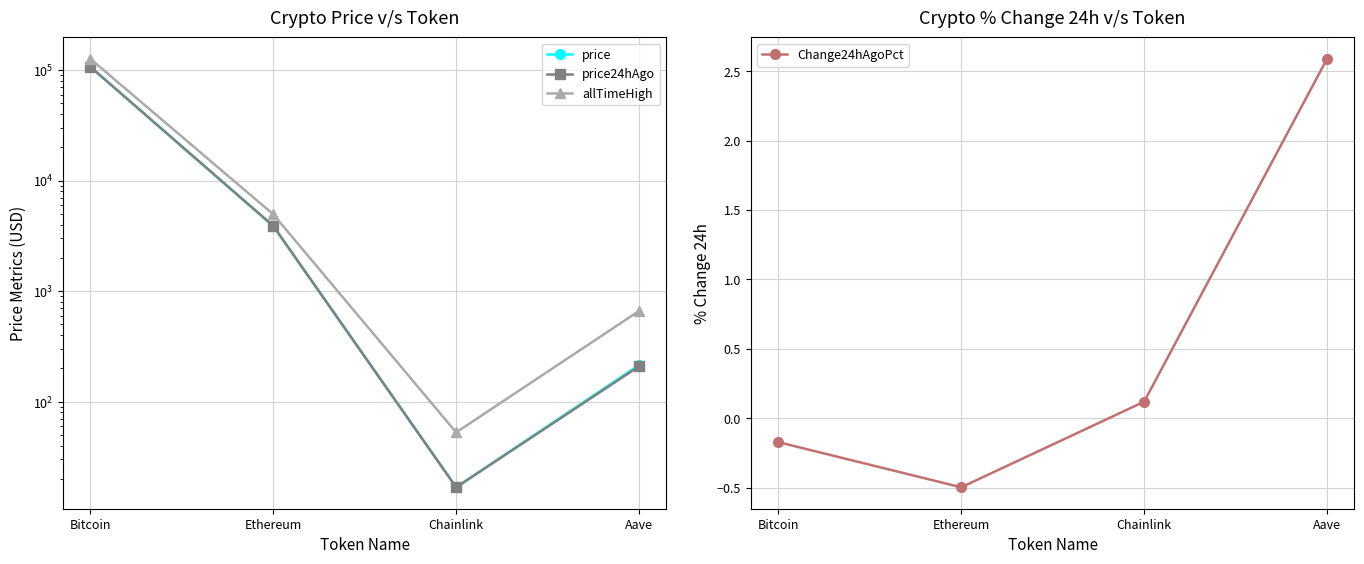

How many times do price24hAgo and price cross each other?

1